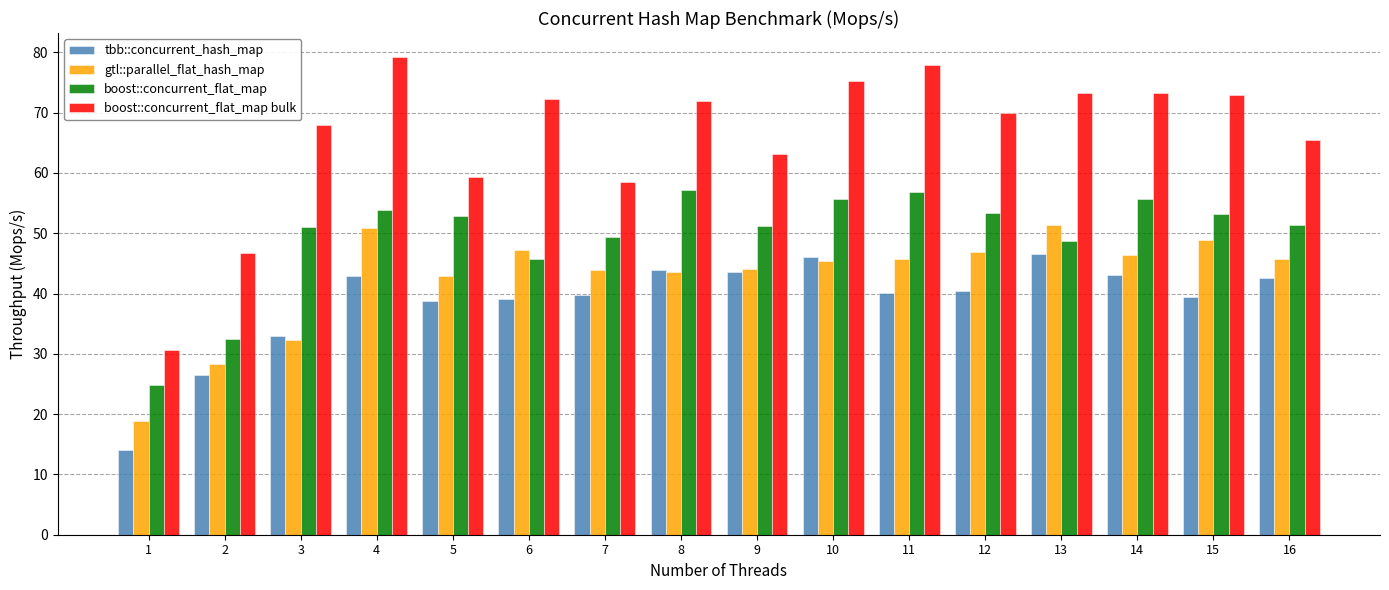

What is the maximum value shown in the chart?

79.3